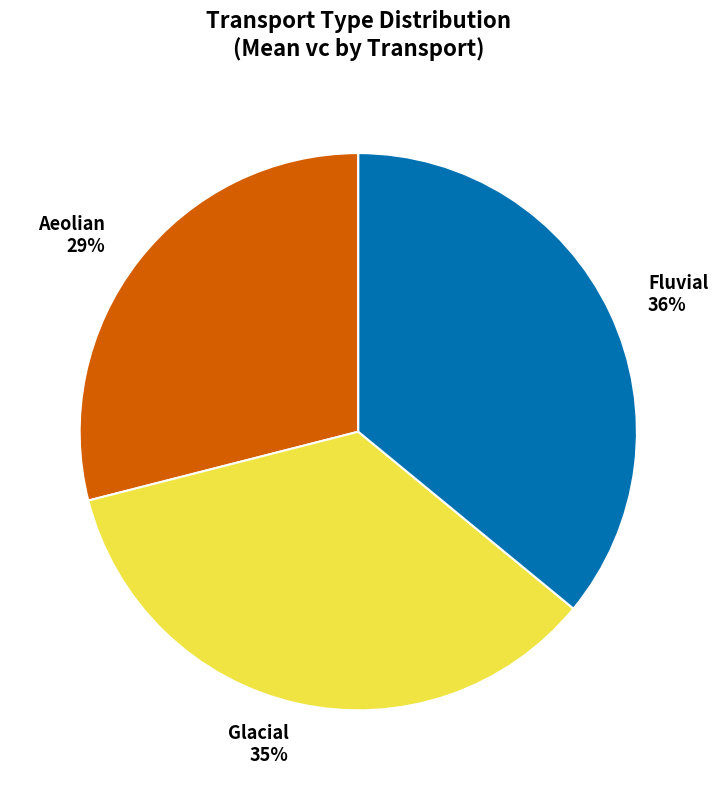

What is the ratio of the value at Glacial to the value at Aeolian?

1.2